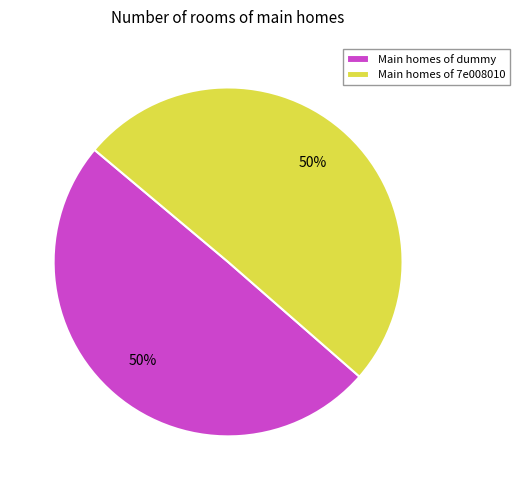

Approximately how many times larger is the value at Main homes of dummy compared to Main homes of 7e008010?

1.0